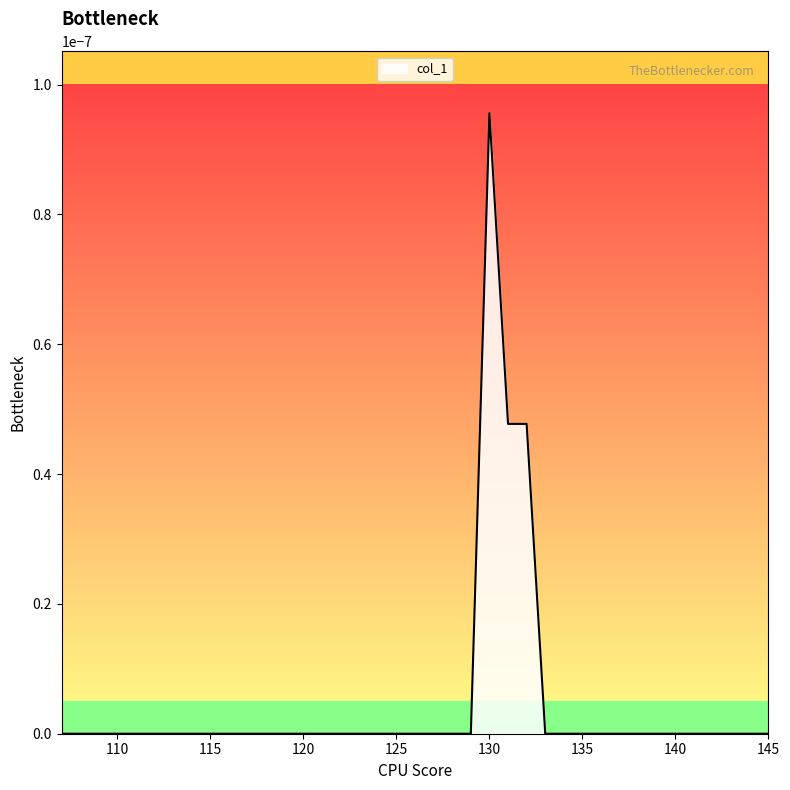

Where is the first local maximum?

130